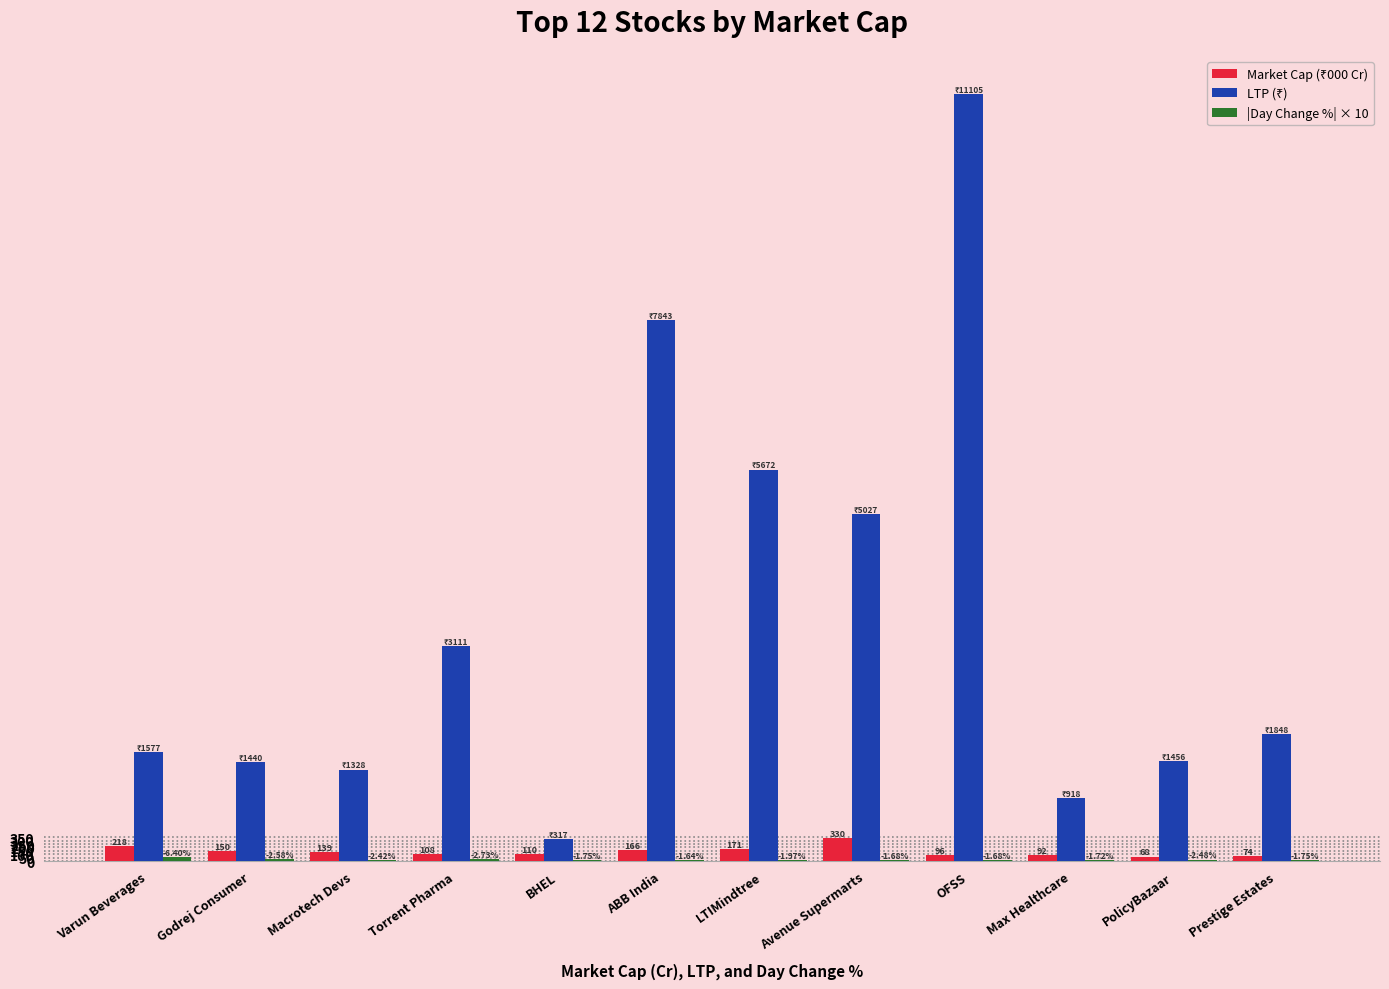

What is the spread (max minus min) of values at Torrent Pharma?

3083.9